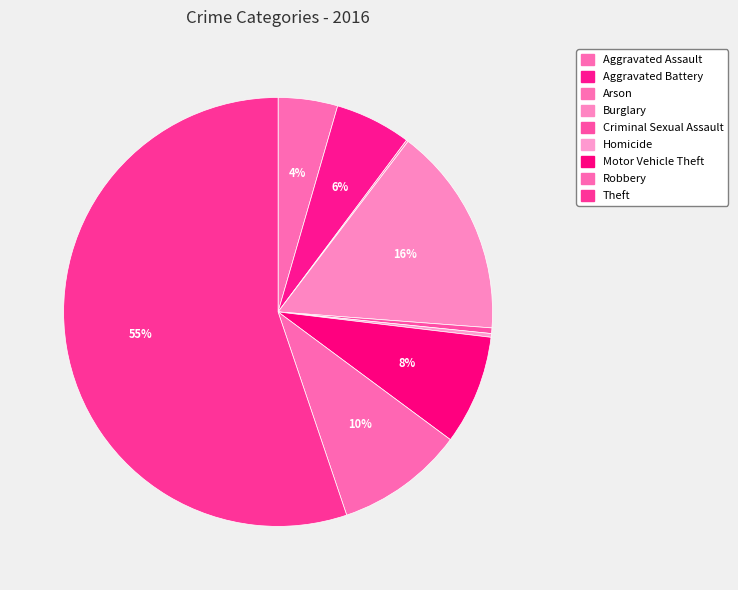

To the nearest percent, what is the difference between the largest and smallest slice percentages?

55%